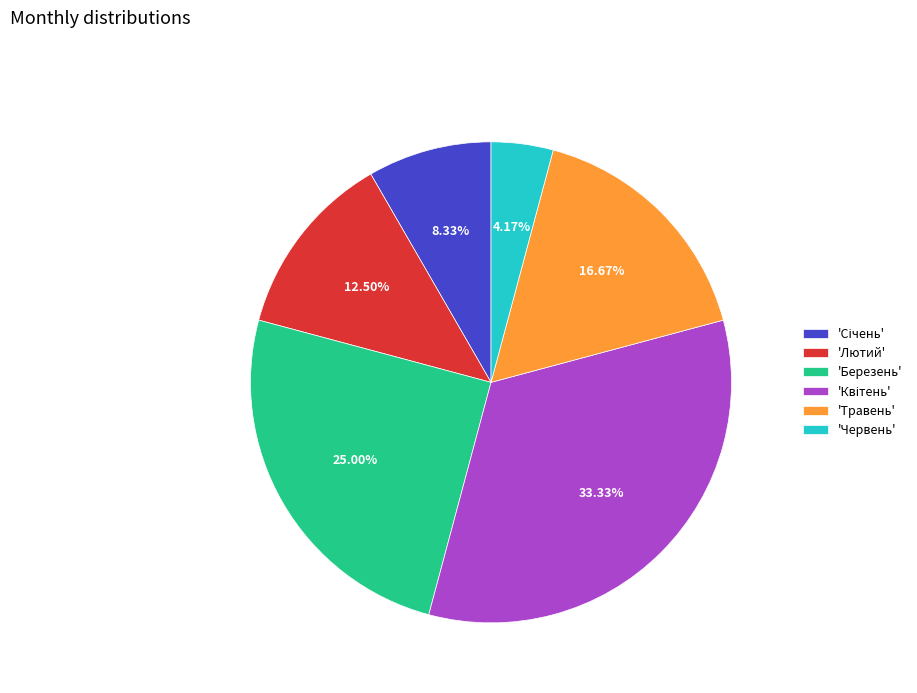

How many segments does this pie chart have?

6